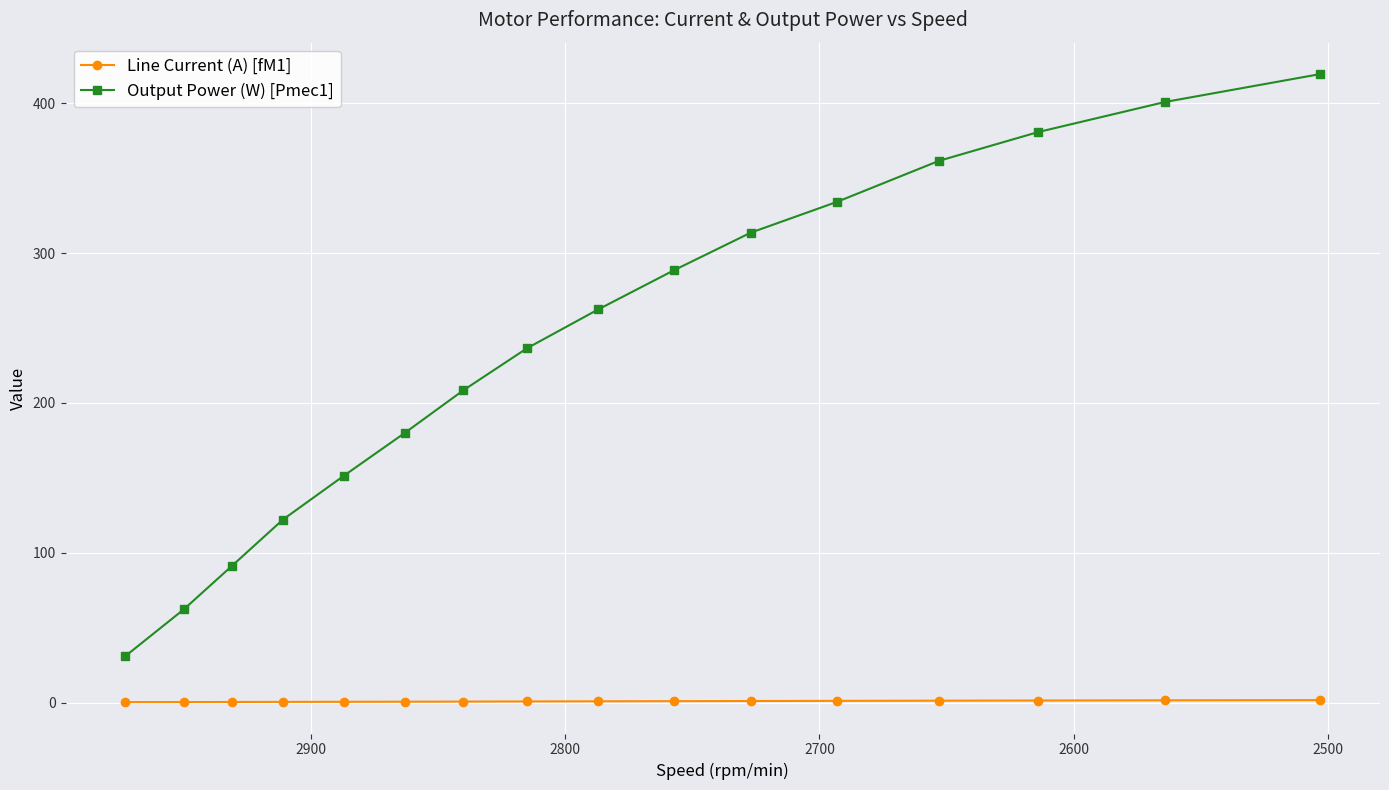

Rank the series by their average value, from lowest to highest.

Line Current (A) [fM1], Output Power (W) [Pmec1]